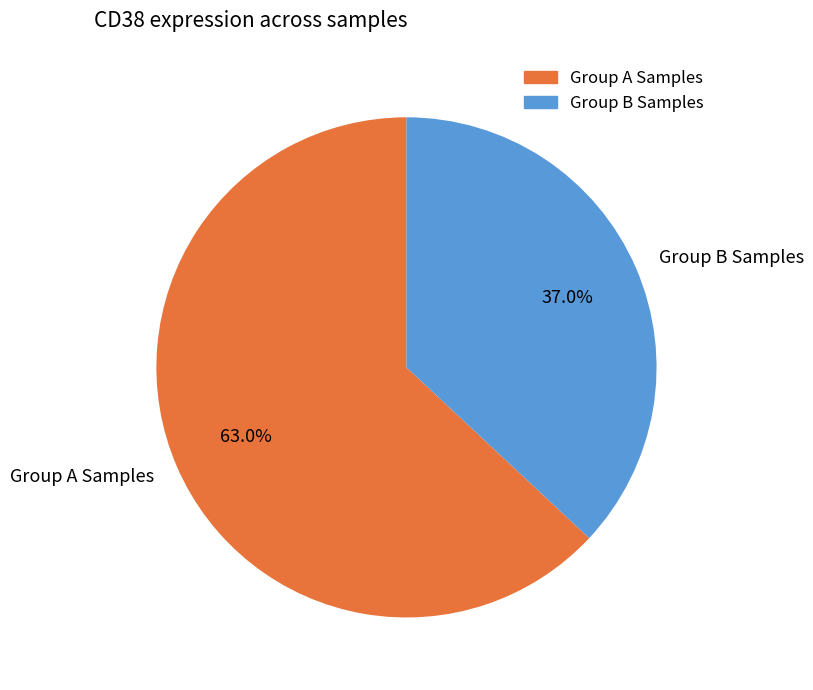

Which category has the biggest portion of the pie?

Group A Samples